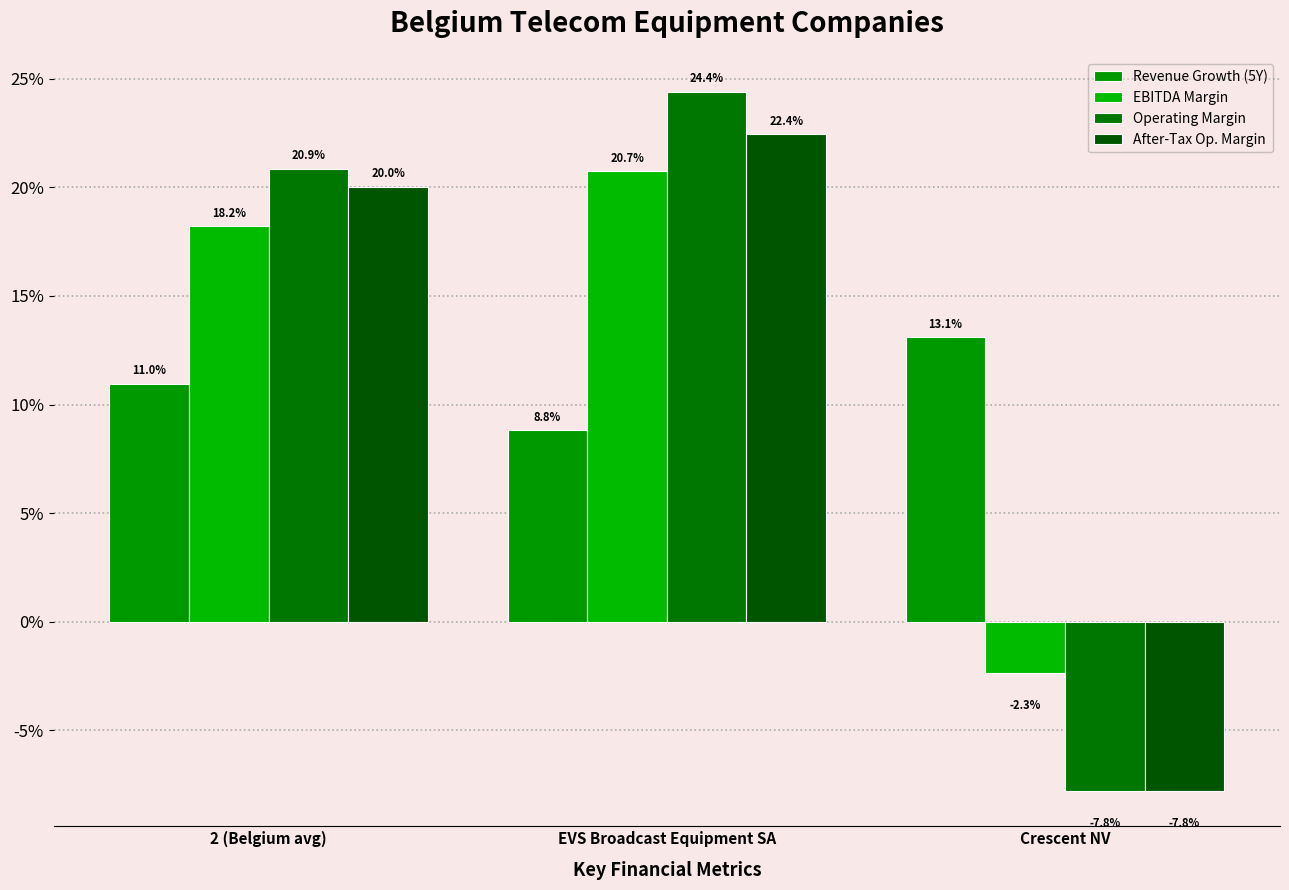

Does the chart contain any negative values?

Yes